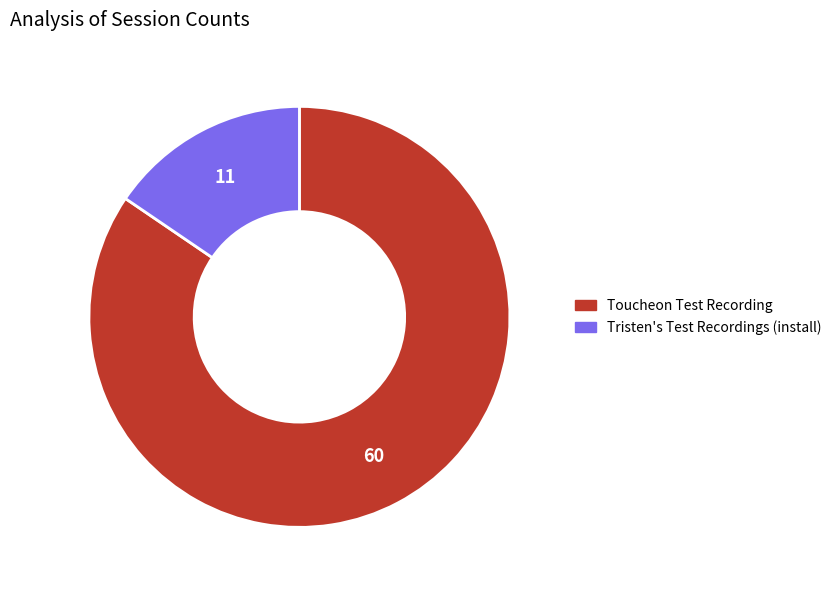

Which slice represents more than half of the pie?

Toucheon Test Recording